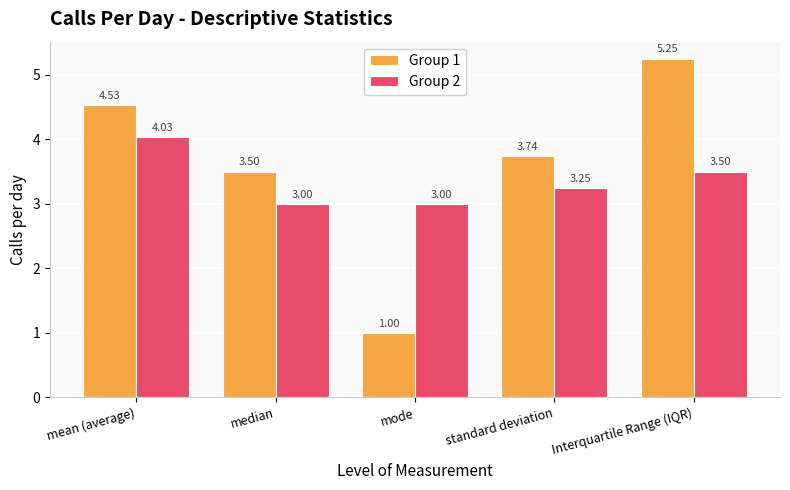

What is the label of the 2nd bar from the right?

standard deviation